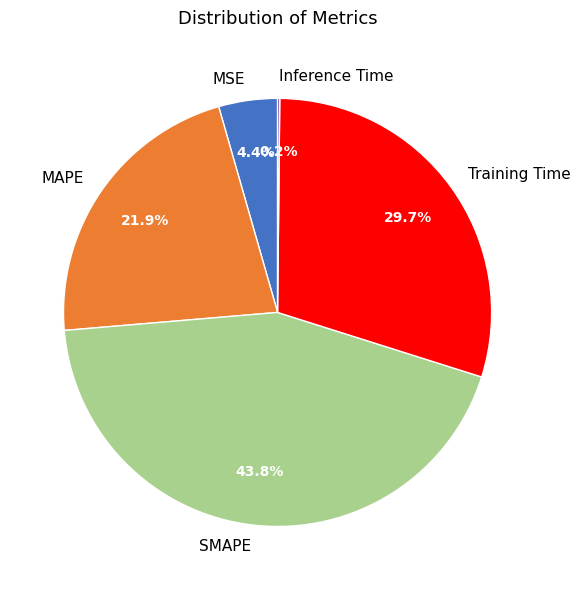

Does any single category account for the majority?

No